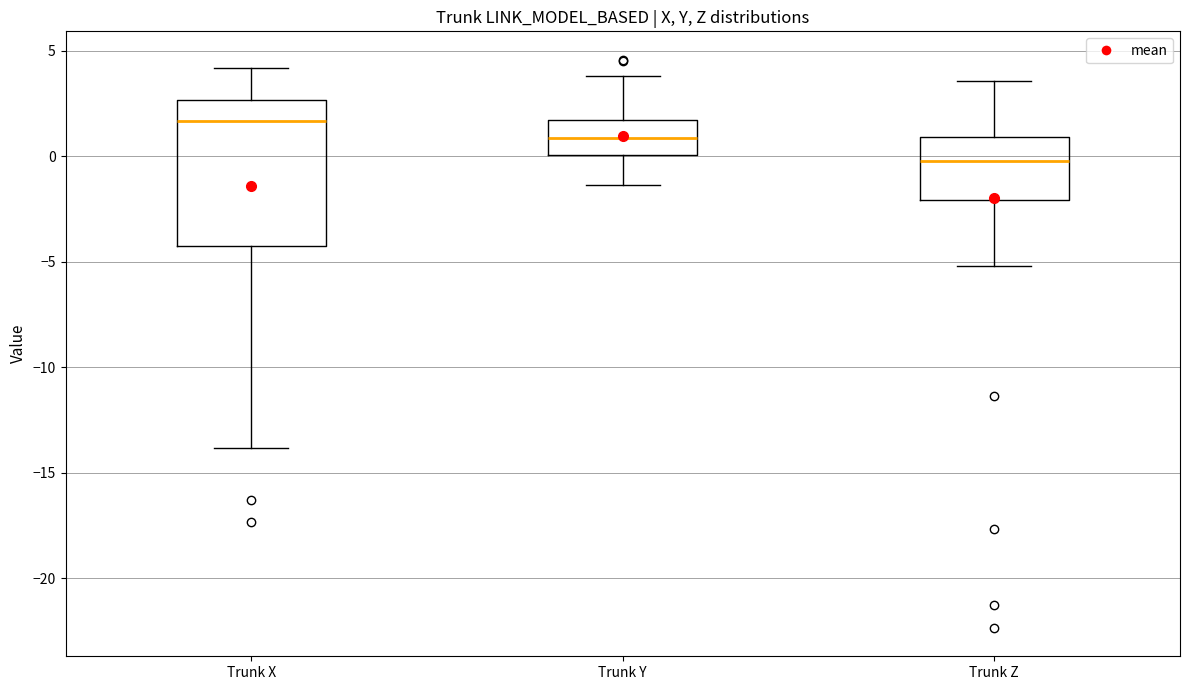

Which box is the tallest, from its lower edge to its upper edge?

Trunk X